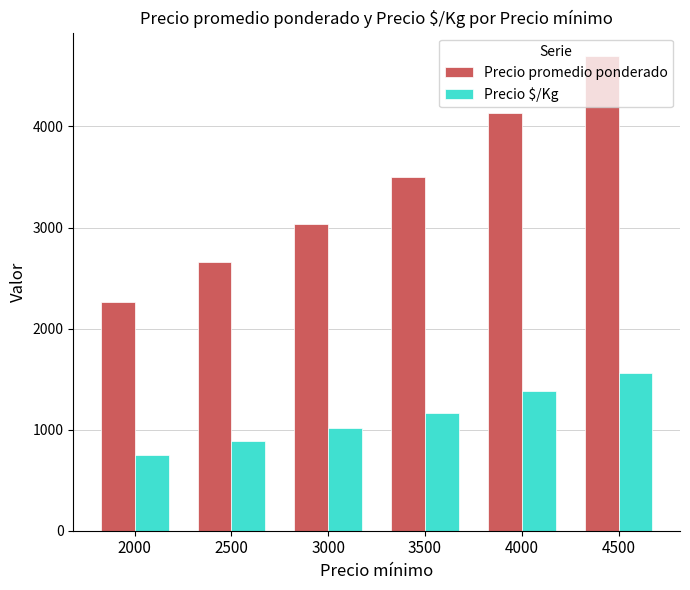

What is the spread (max minus min) of values at 3000?

2023